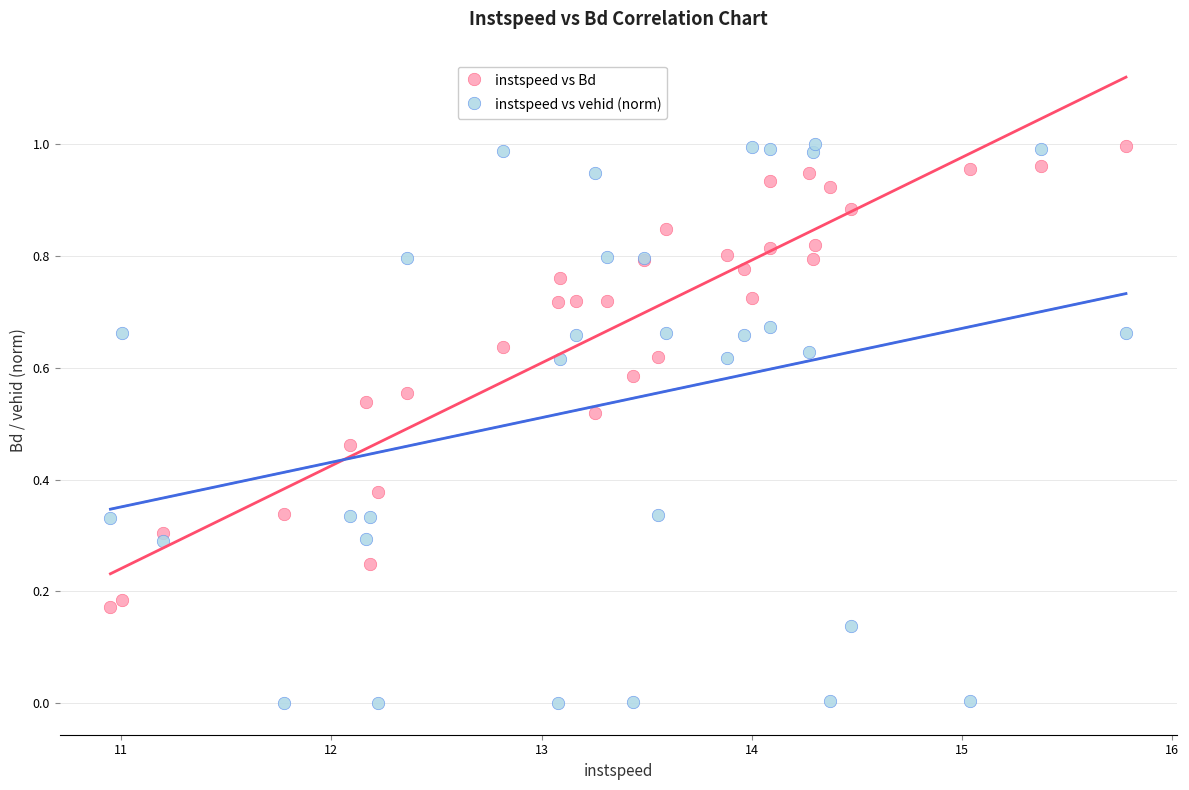

Which series has the widest spread of Y values?

instspeed vs vehid (norm)